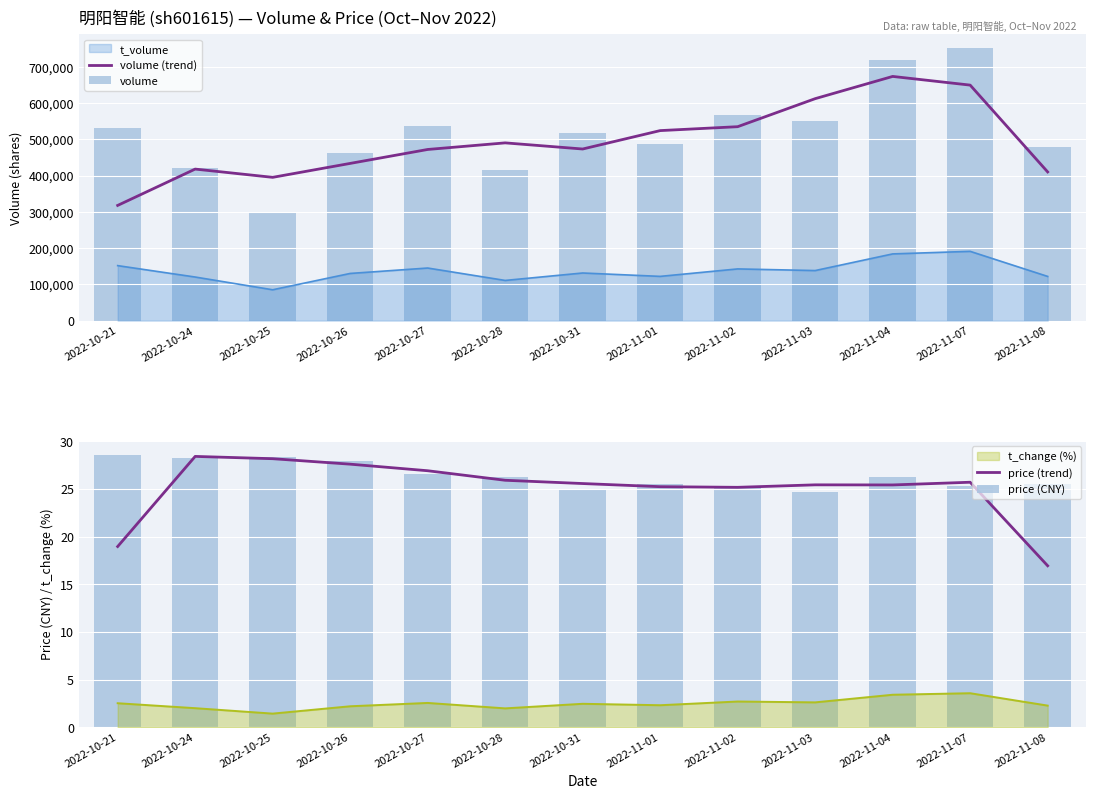

At how many categories does at least one series exceed 698492?

2